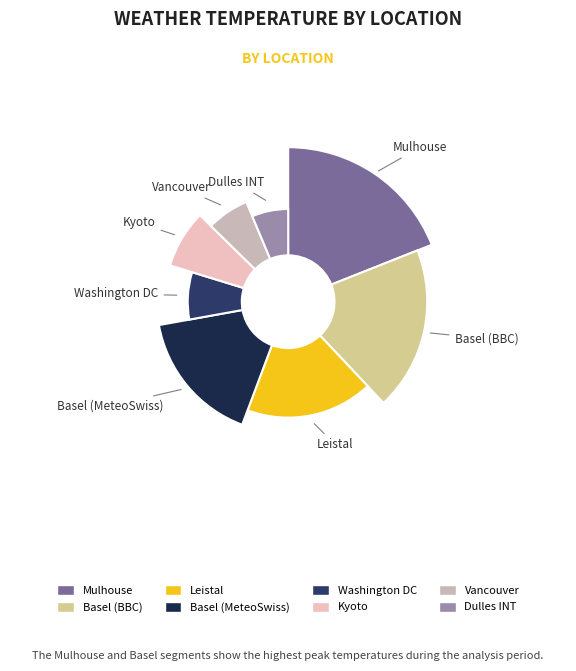

To the nearest percent, what is the difference between the Mulhouse and Dulles INT slice percentages?

13%